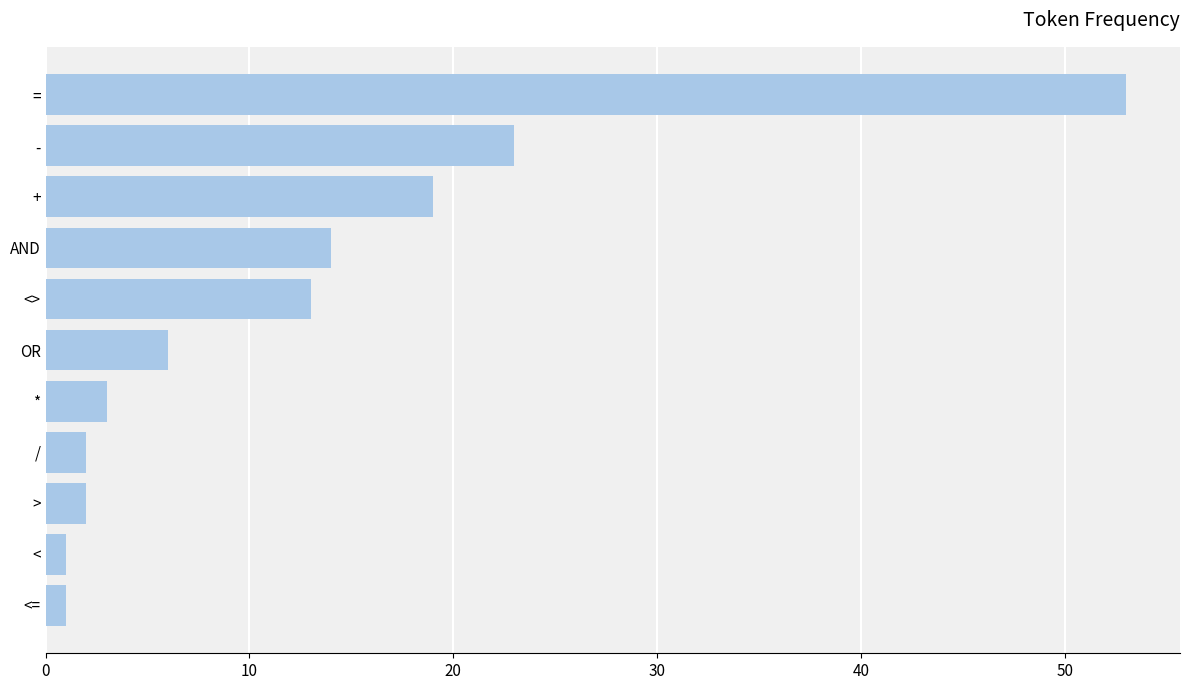

What is the maximum value shown in the chart?

53